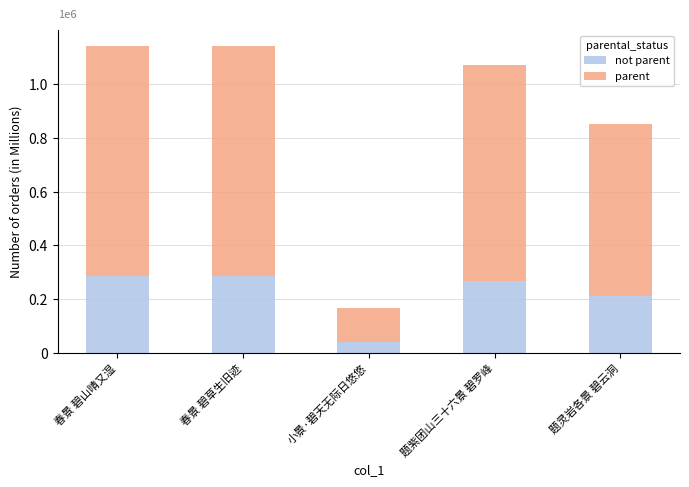

Are the bars grouped side by side (vs. stacked)?

No